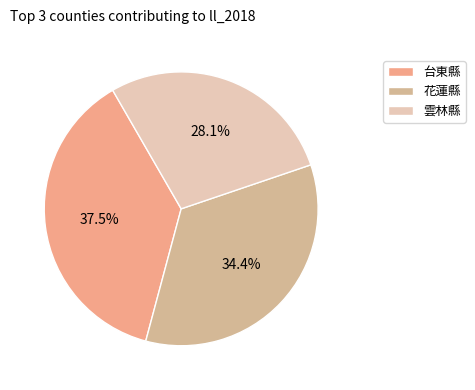

How many segments does this pie chart have?

3